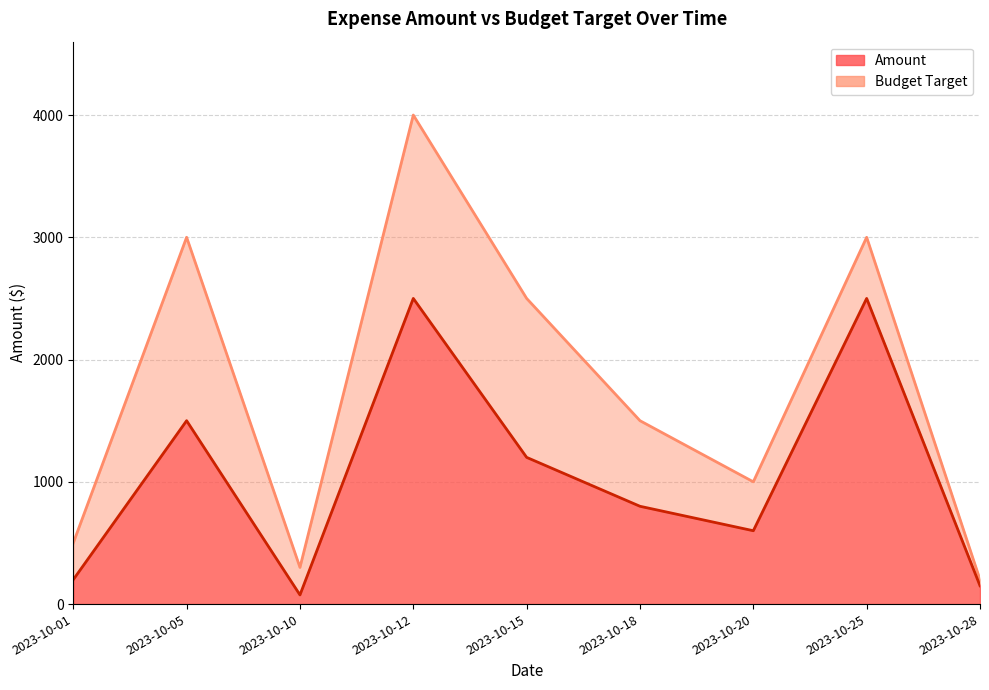

At 2023-10-20, list the series in order from largest to smallest.

Budget Target, Amount